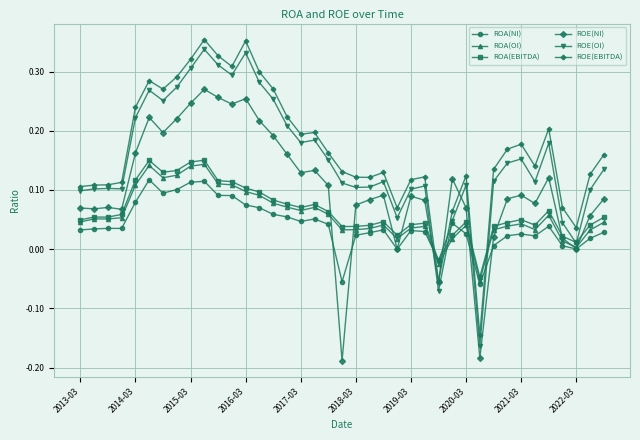

True or false: ROA(OI) has more than 0 interior local peaks.

True